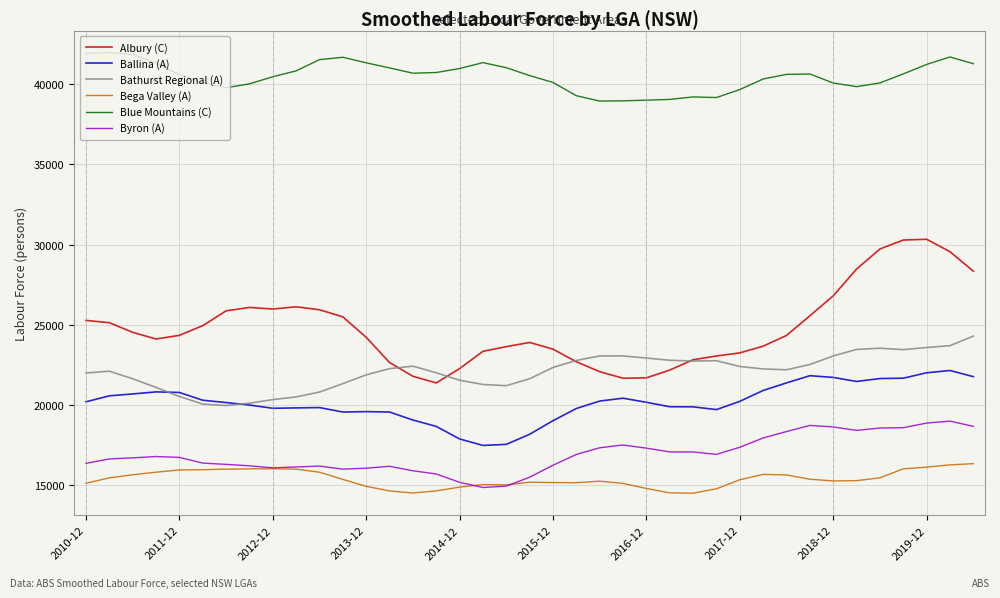

True or false: Bega Valley (A) and Bathurst Regional (A) cross at least once.

False